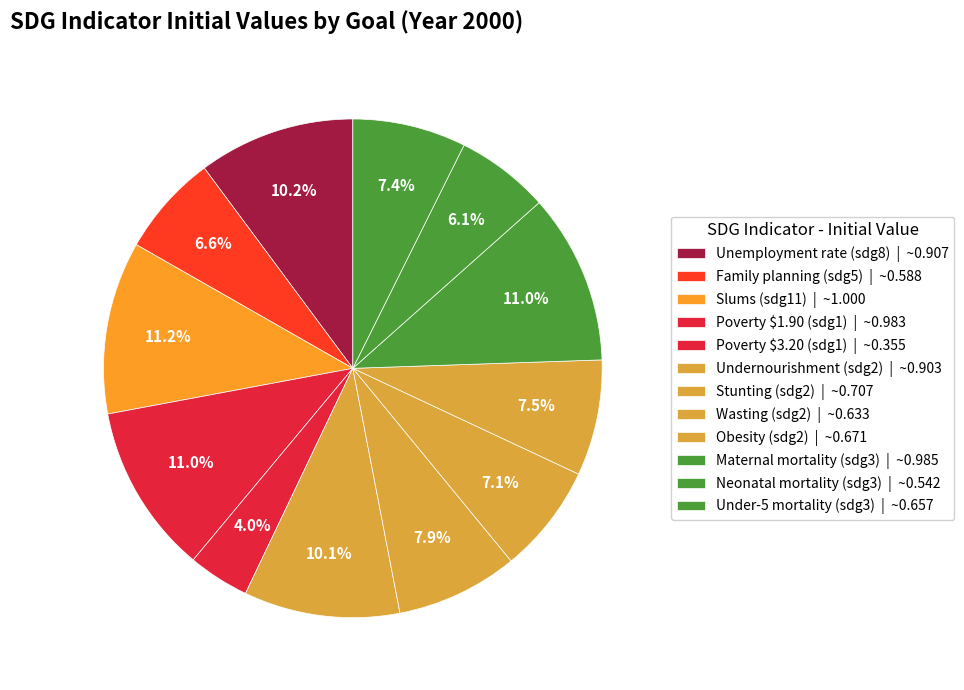

To the nearest percent, what percentage of the pie is Stunting (sdg2)?

8%